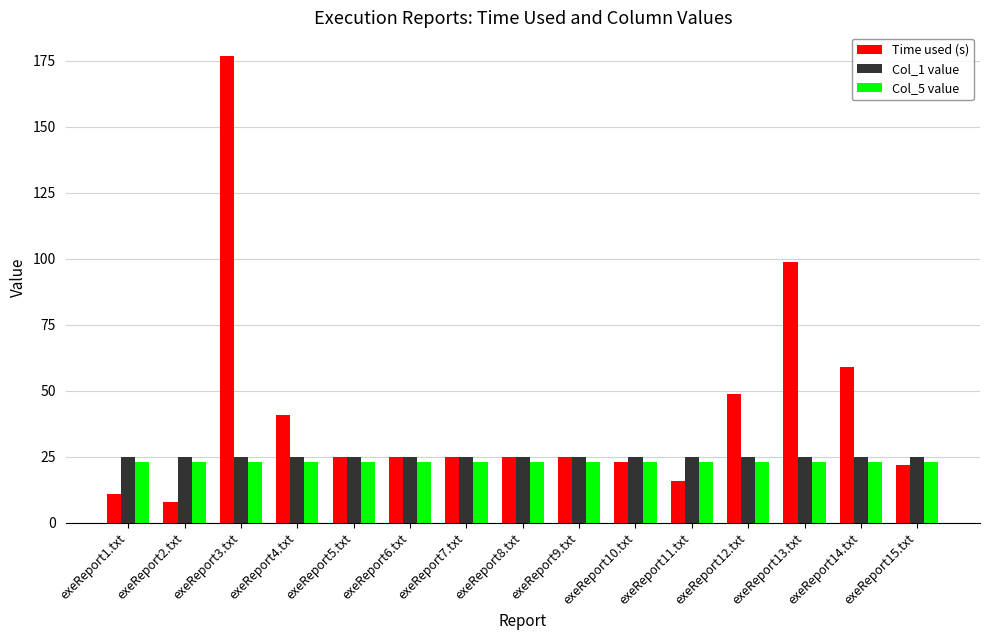

What is the difference between the Time used (s) values at exeReport13.txt and exeReport4.txt?

58